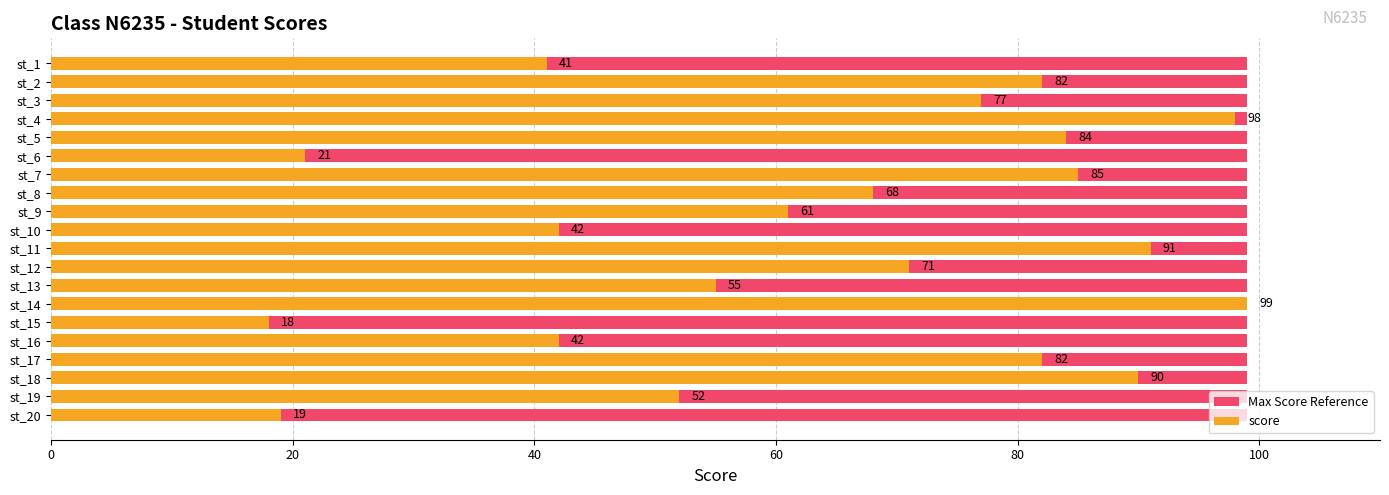

Does the chart contain any negative values?

No